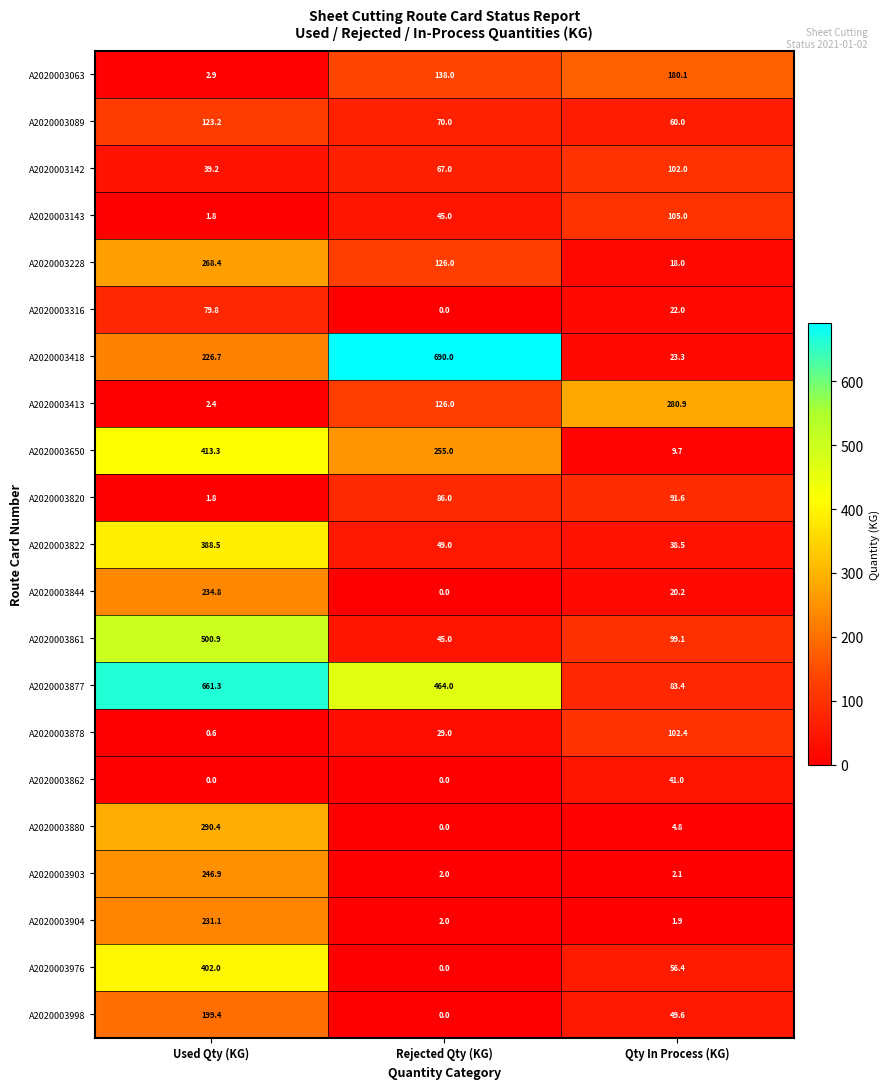

What is the spread (max minus min) of values at Rejected Qty (KG)?

690.0